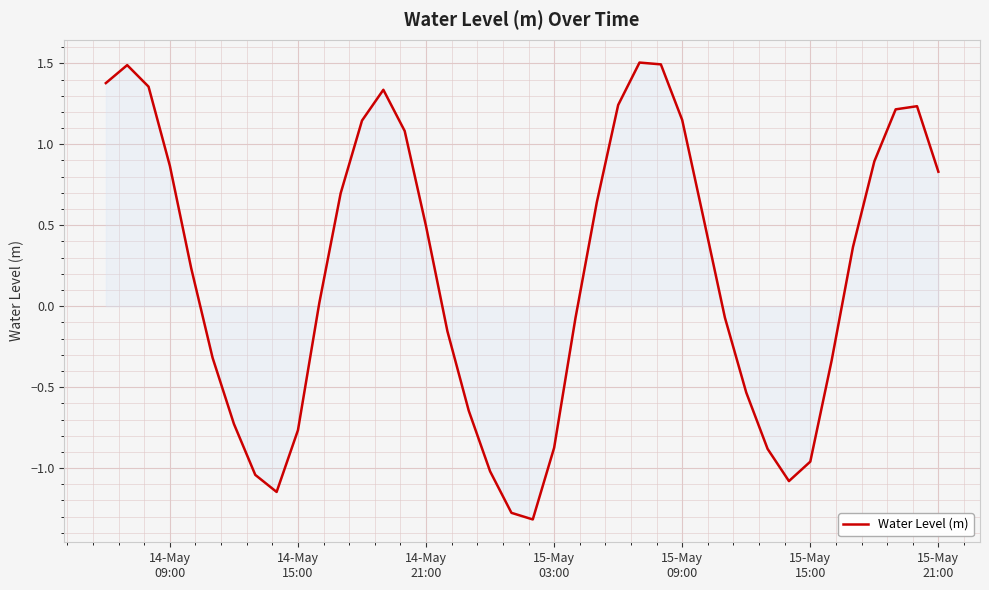

How many lines are shown in the chart?

1